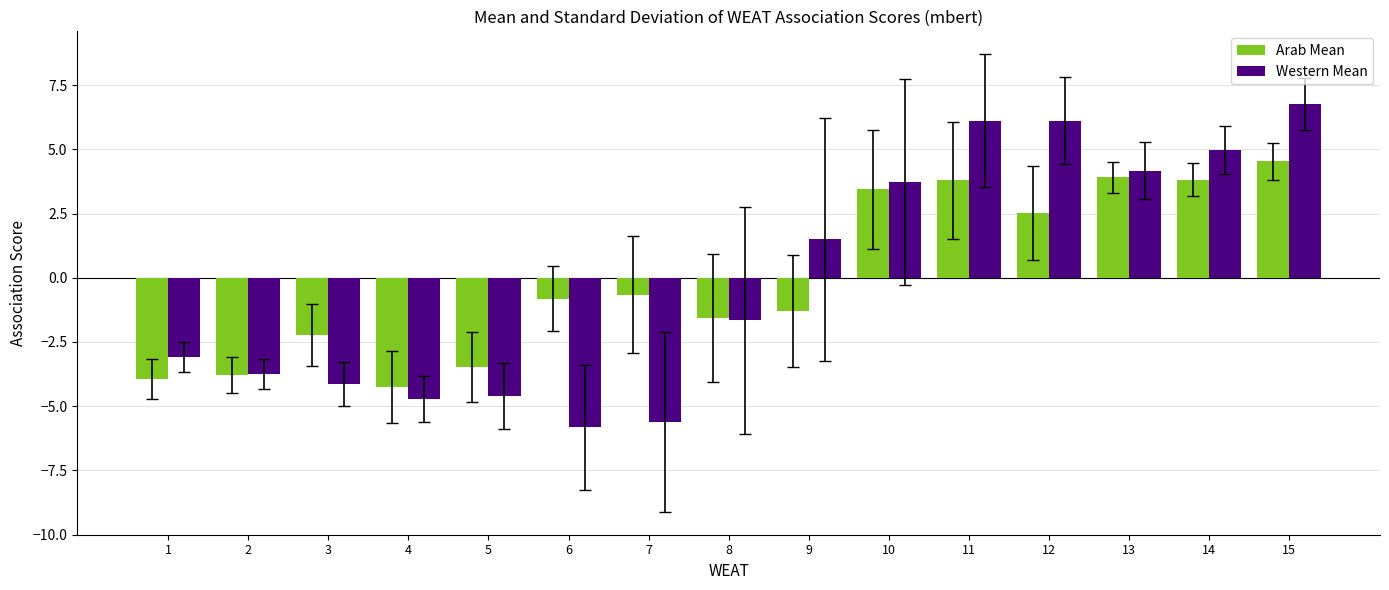

Reading left to right, list all the values displayed in this chart.

Arab Mean: 1=-3.9	2=-3.8	3=-2.2	4=-4.3	5=-3.5	6=-0.8	7=-0.7	8=-1.6	9=-1.3	10=3.4	11=3.8	12=2.5	13=3.9	14=3.8	15=4.5
Western Mean: 1=-3.1	2=-3.8	3=-4.1	4=-4.7	5=-4.6	6=-5.8	7=-5.6	8=-1.7	9=1.5	10=3.7	11=6.1	12=6.1	13=4.2	14=5.0	15=6.8